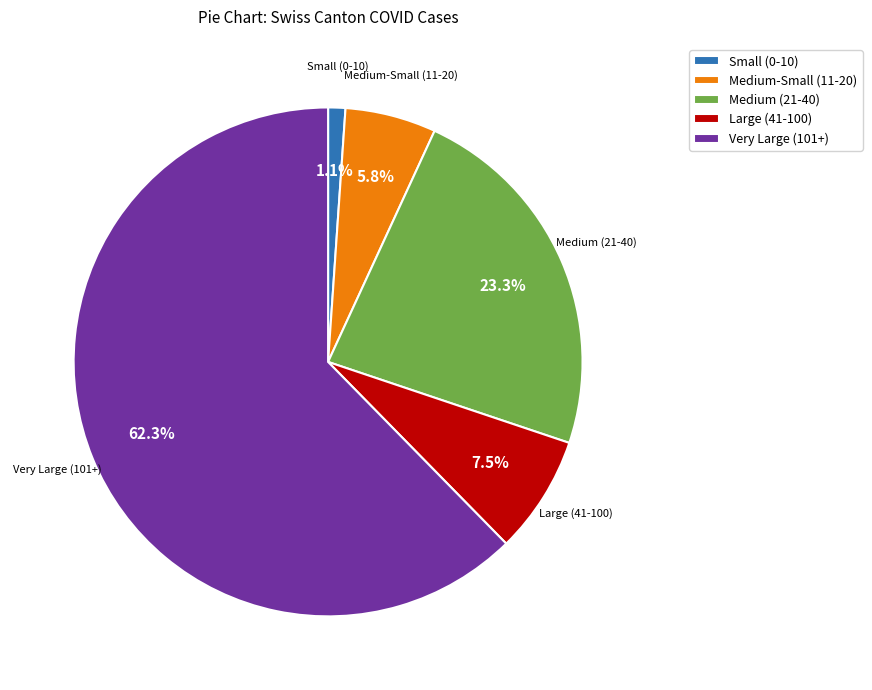

Which has a higher value, Medium (21-40) or Medium-Small (11-20)?

Medium (21-40)